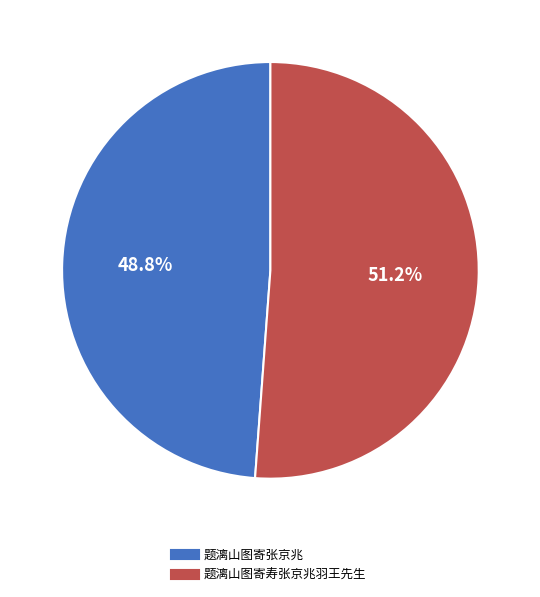

Is it true that 题漓山图寄寿张京兆羽王先生 is 51% of the pie?

True